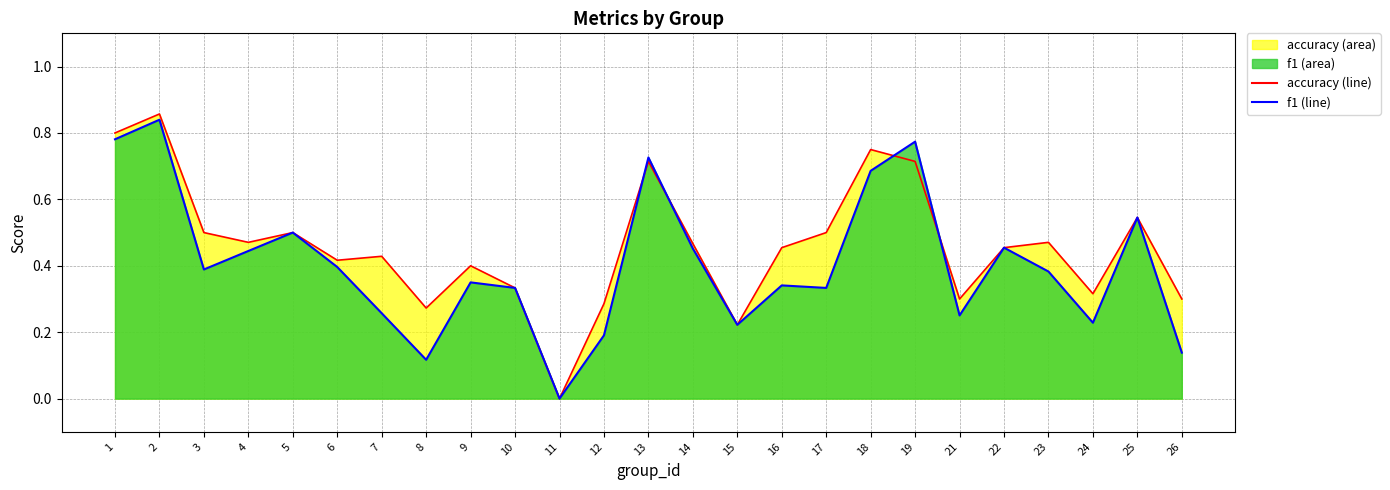

Between 21 and 24, which series saw the biggest shift?

f1